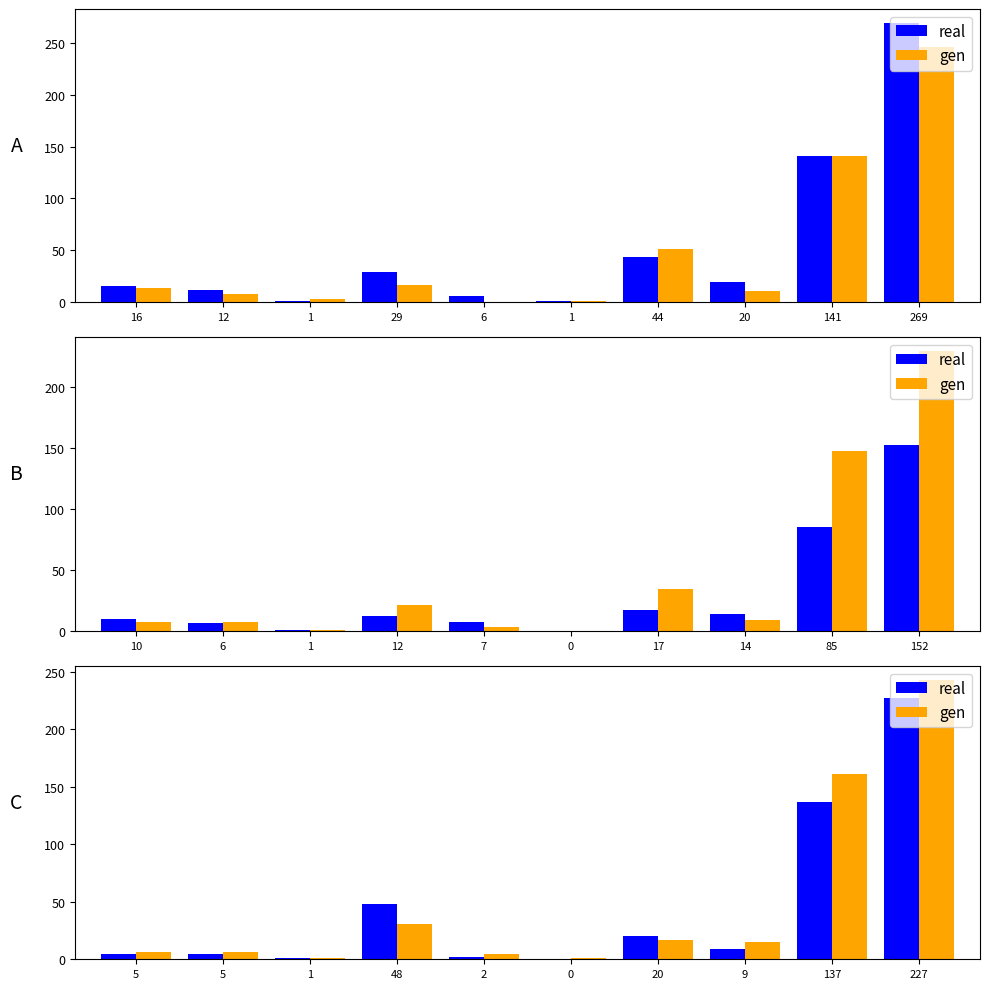

What is the minimum value for gen?

1